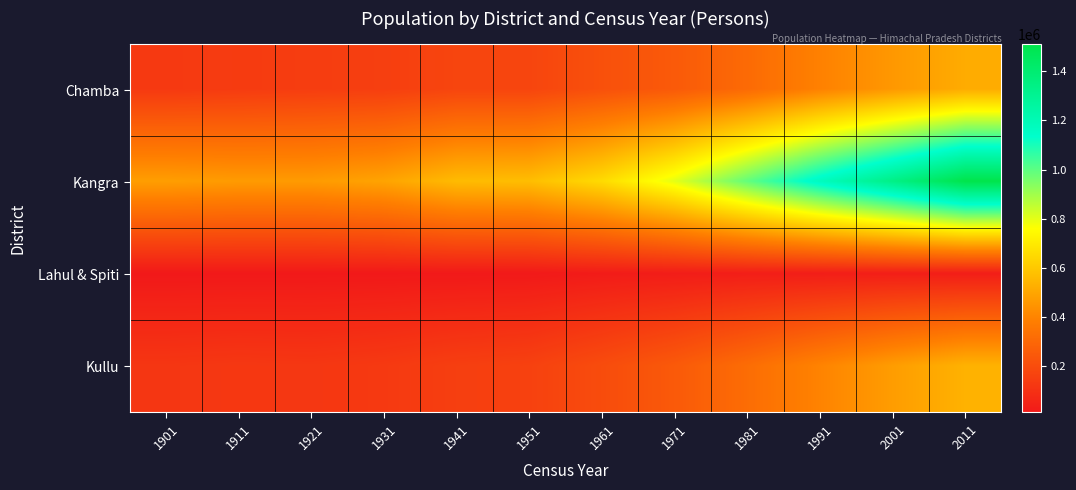

At how many categories does at least one series exceed 685749?

5